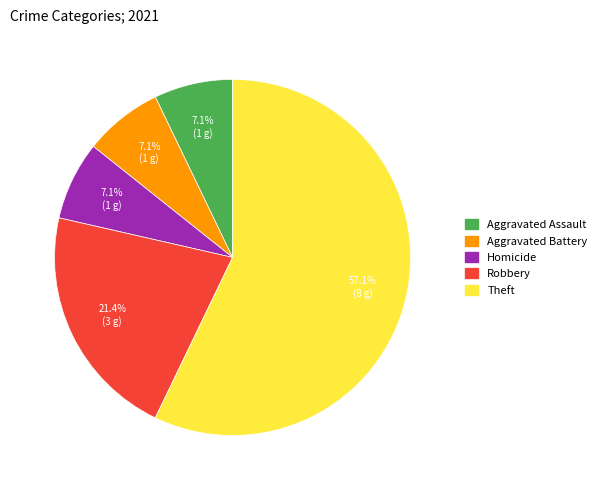

To the nearest percent, what is the difference between the largest and smallest slice percentages?

50%